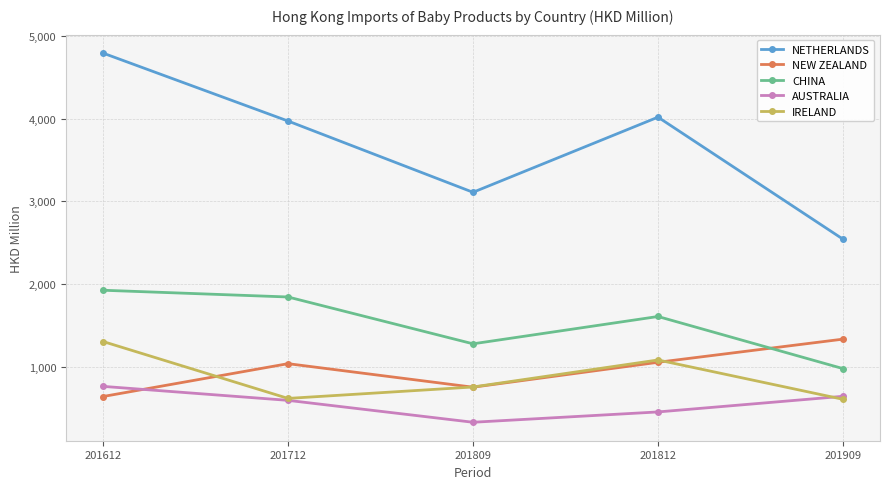

Where does the IRELAND series first go above 760?

201612